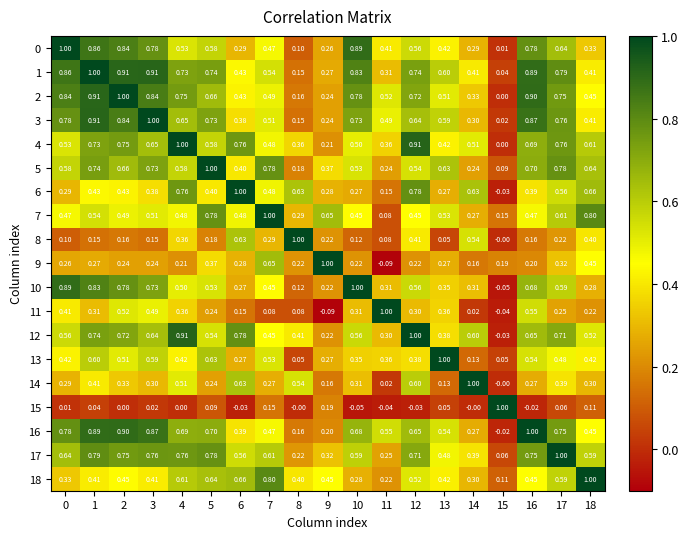

What is the highest value of the 11 series?

1.0